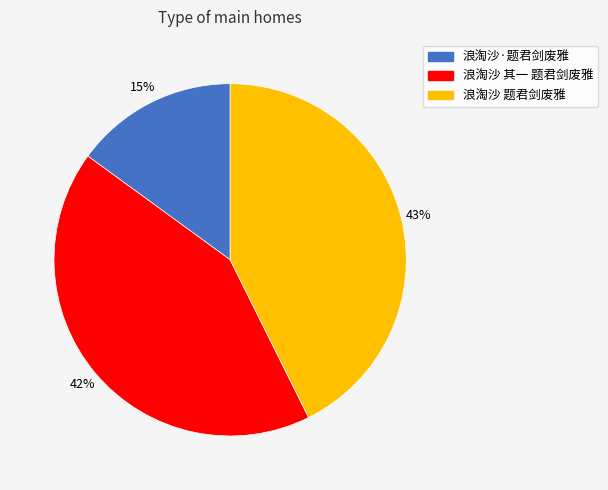

How many slices are in this pie chart?

3